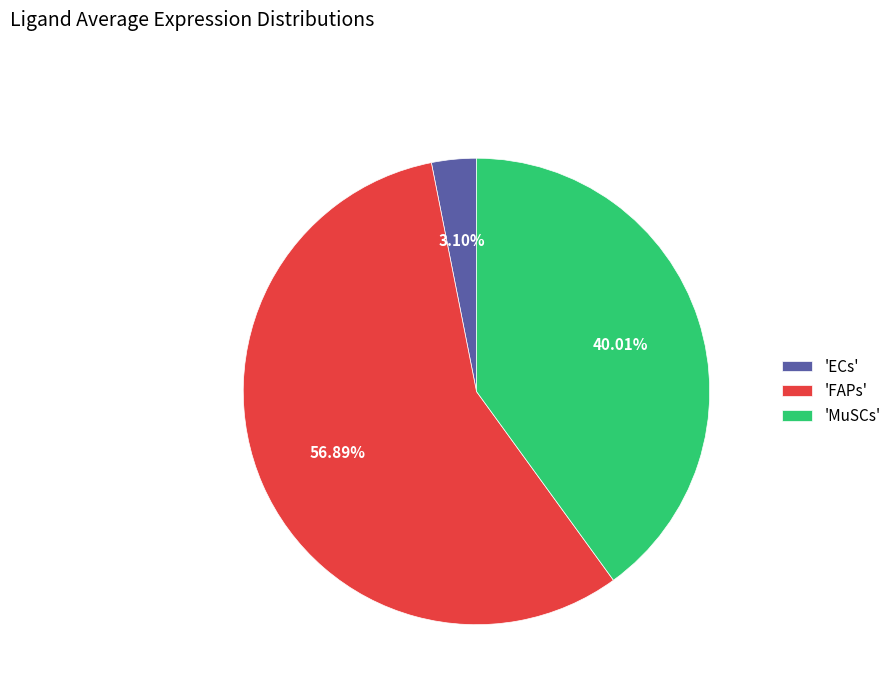

Count the number of slices in the pie.

3